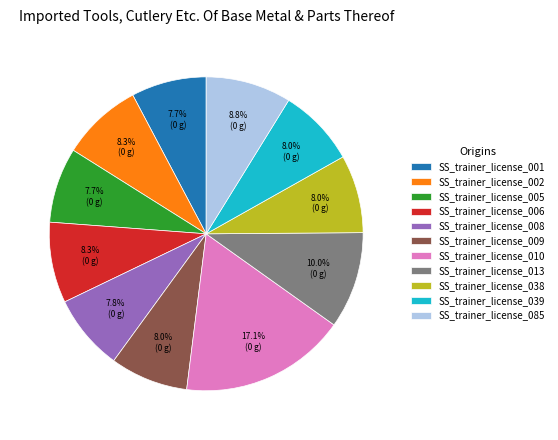

The SS_trainer_license_010 slice represents 17% of the pie. True or false?

True